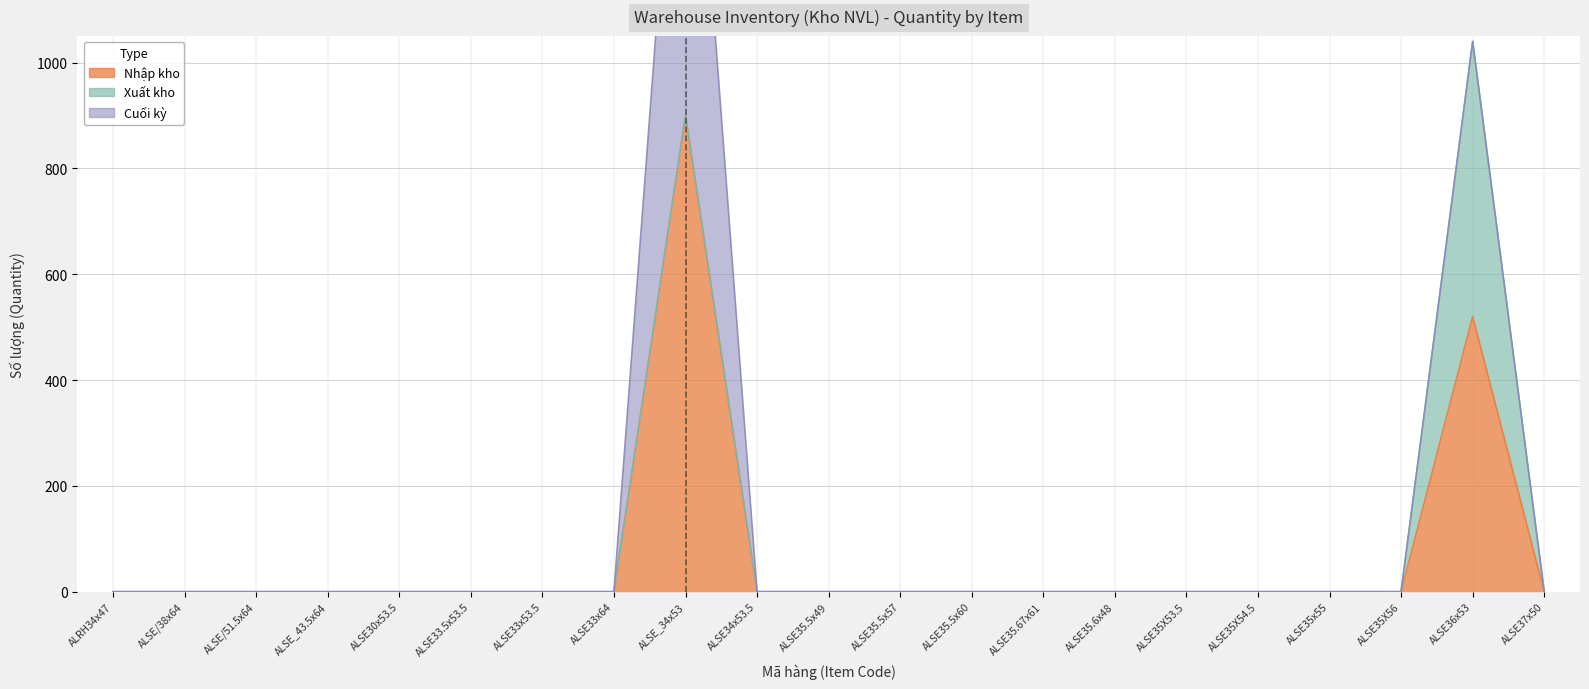

Rank the series at ALRH34x47 from lowest to highest value.

Nhập kho, Xuất kho, Cuối kỳ